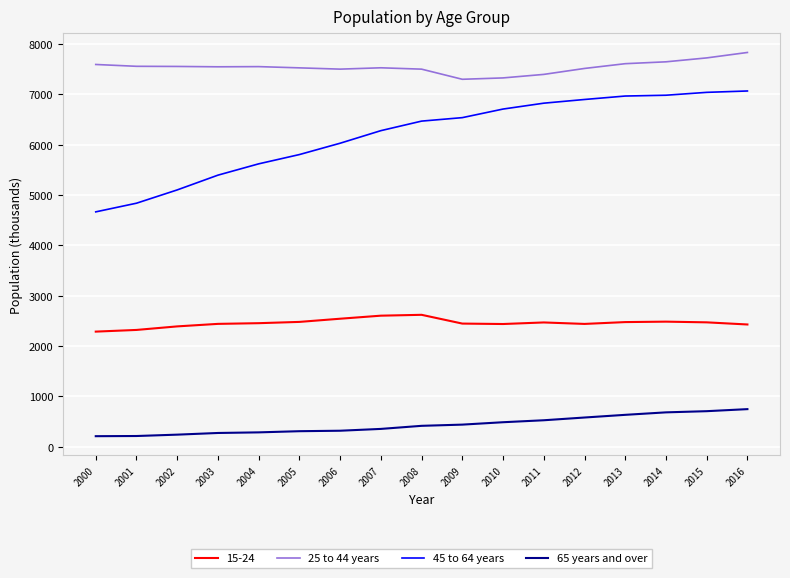

What is the difference between the maximum and minimum values in the 45 to 64 years series?

2402.1